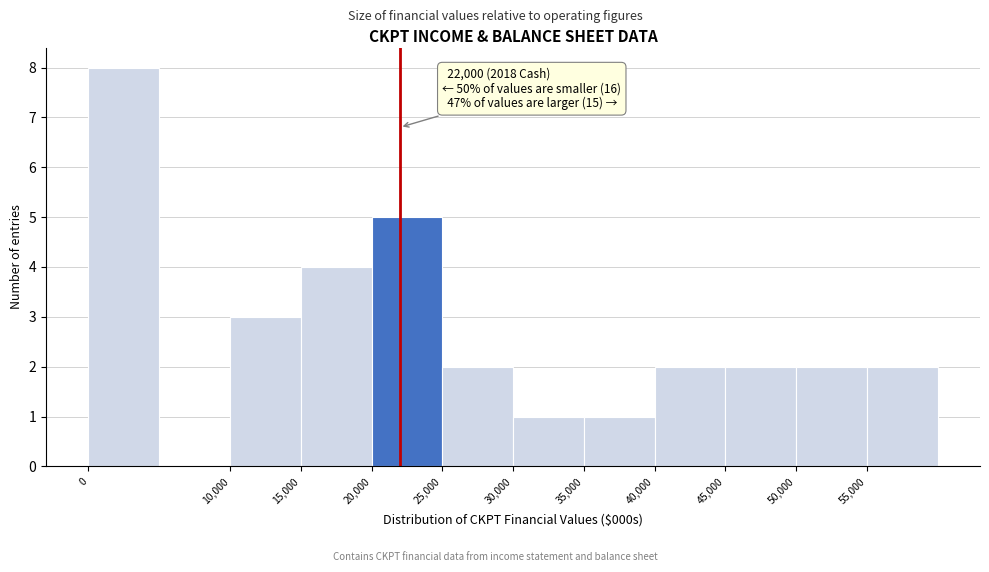

Which range on the x-axis has the tallest bar?

0 to 5000